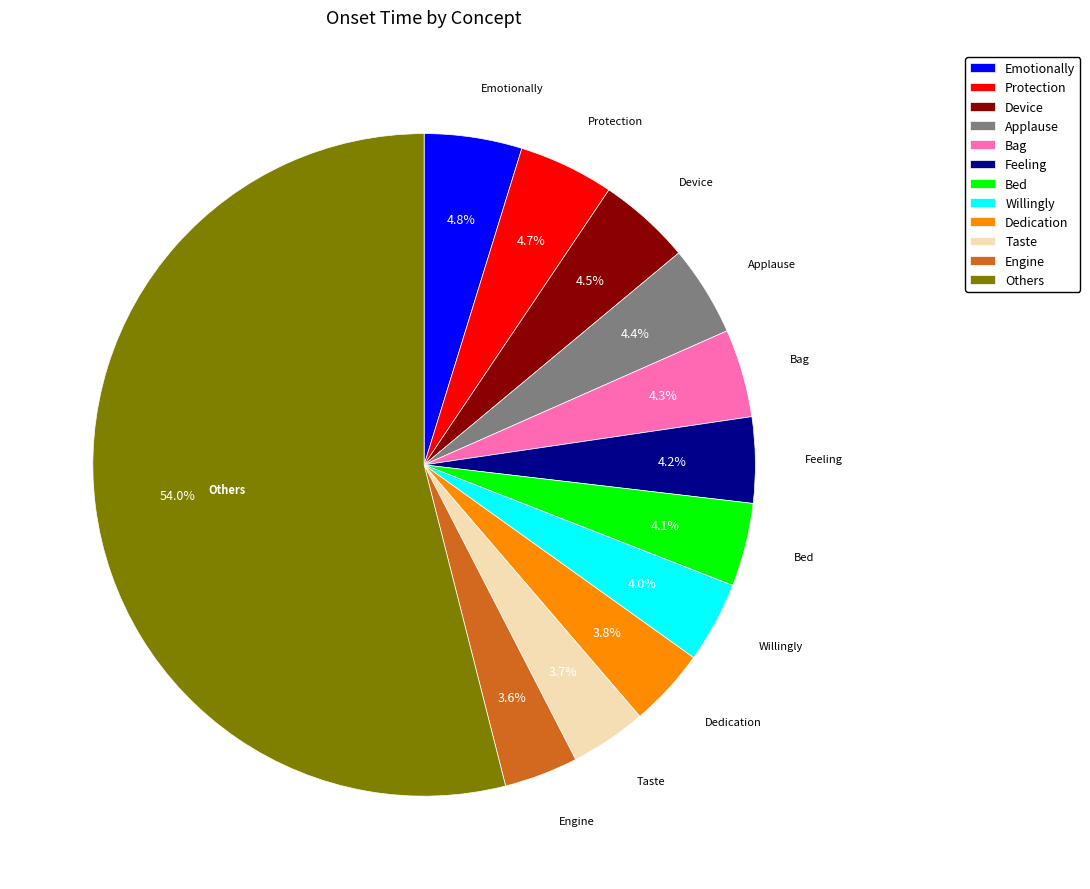

Which has a higher value, Taste or Applause?

Applause